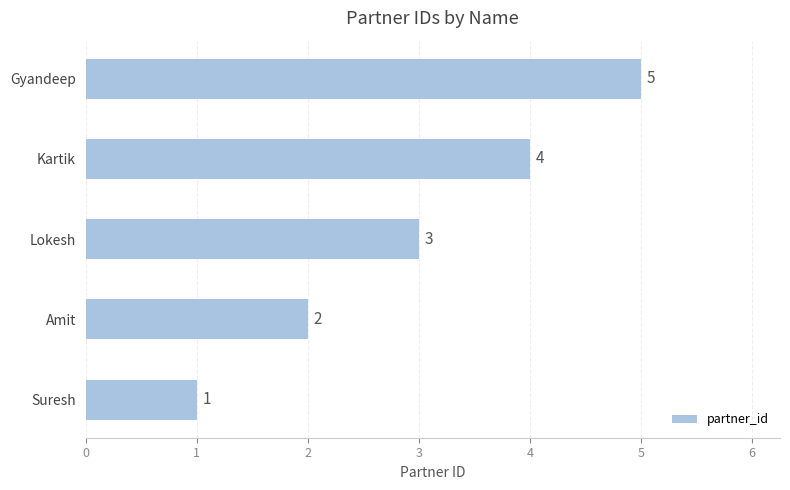

What is the difference between the maximum and minimum values?

4